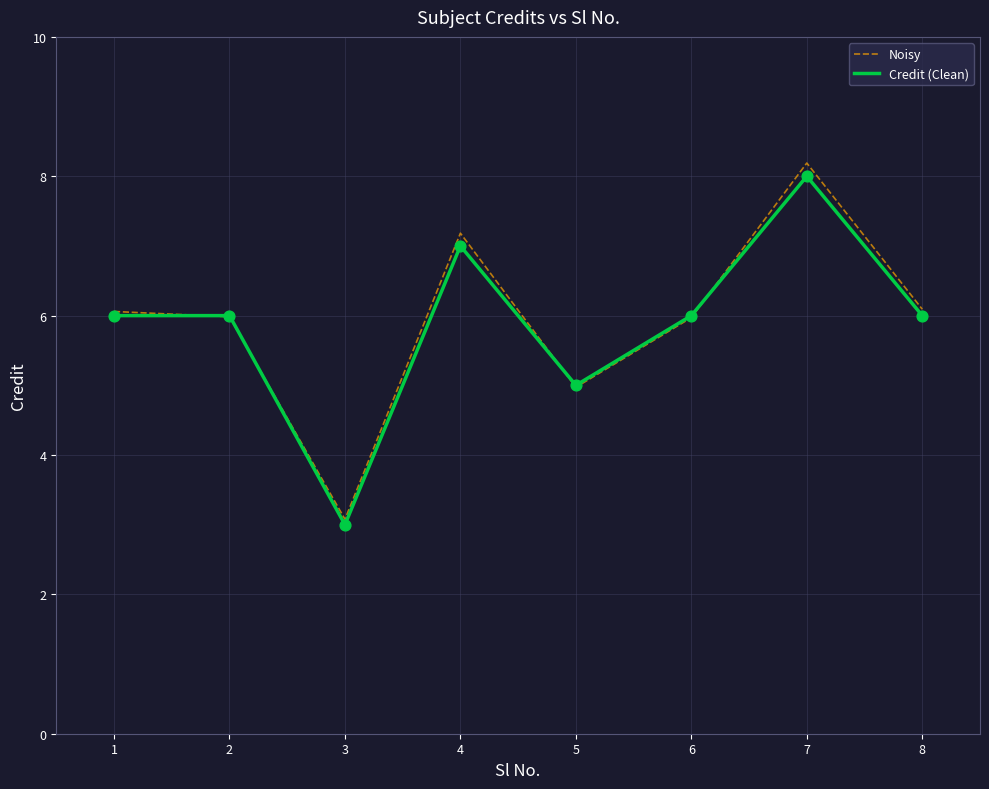

Which series changed the most between 4 and 8?

Noisy